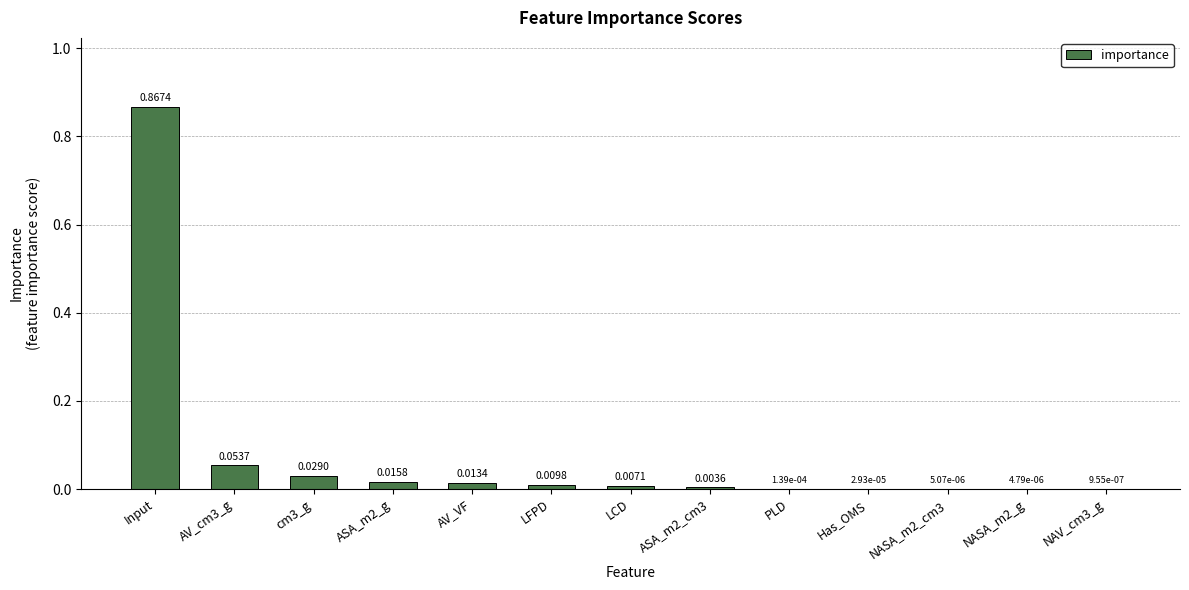

Between Has_OMS and AV_cm3_g, which is larger?

AV_cm3_g